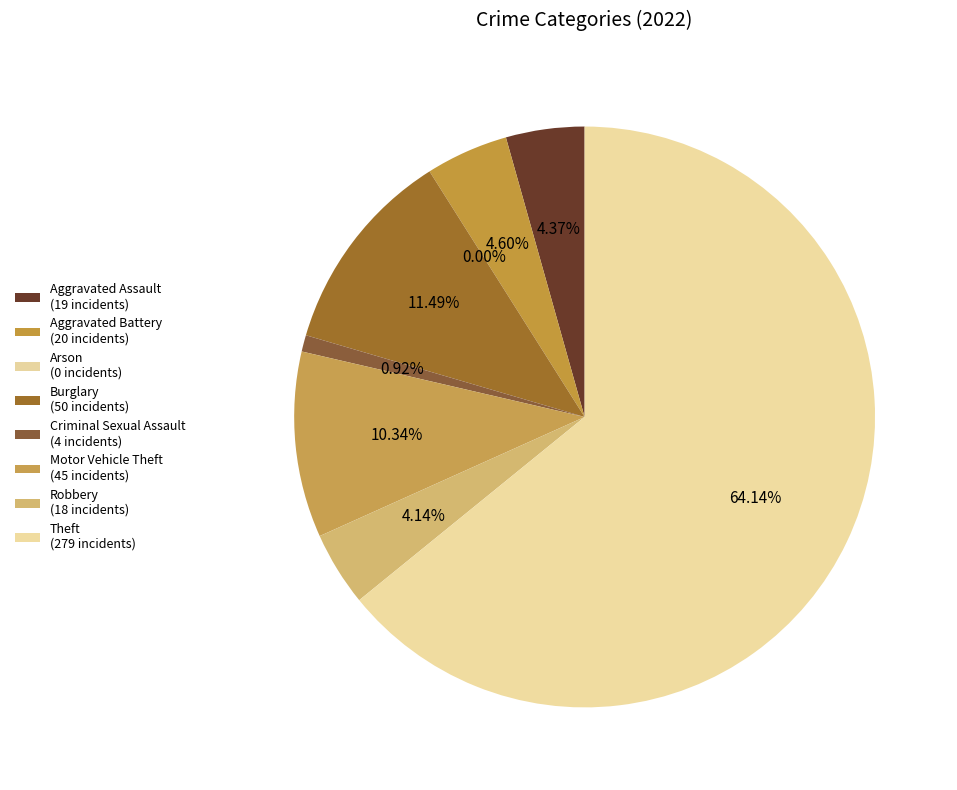

Count the number of slices in the pie.

8